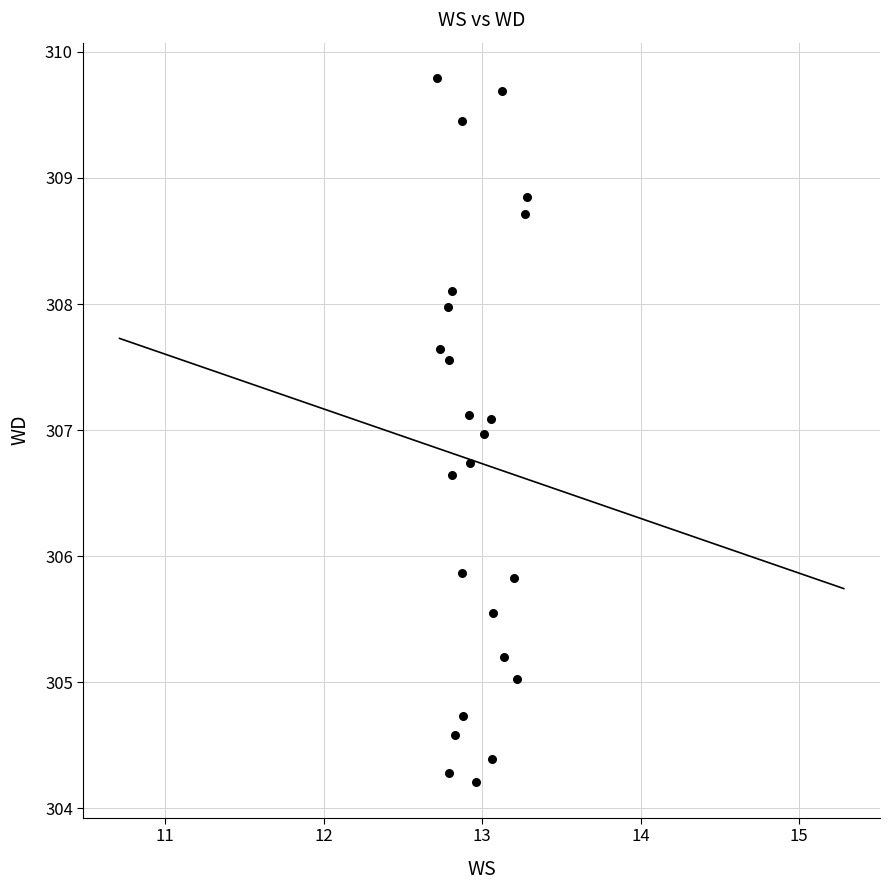

What is the range of X values (max minus min)?

0.6